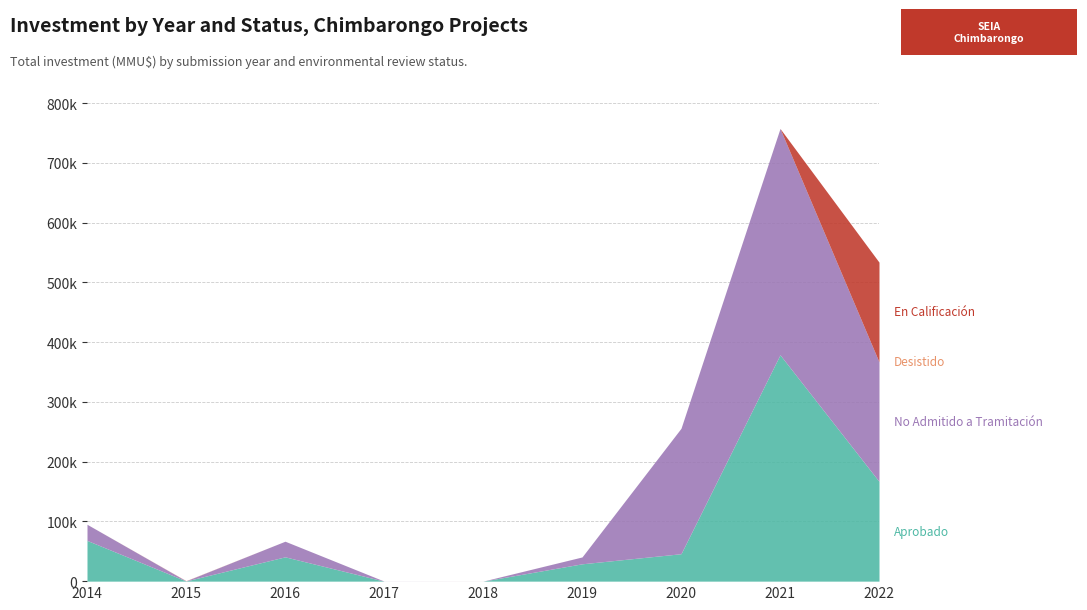

True or false: Aprobado and En Calificación intersect in this chart.

False